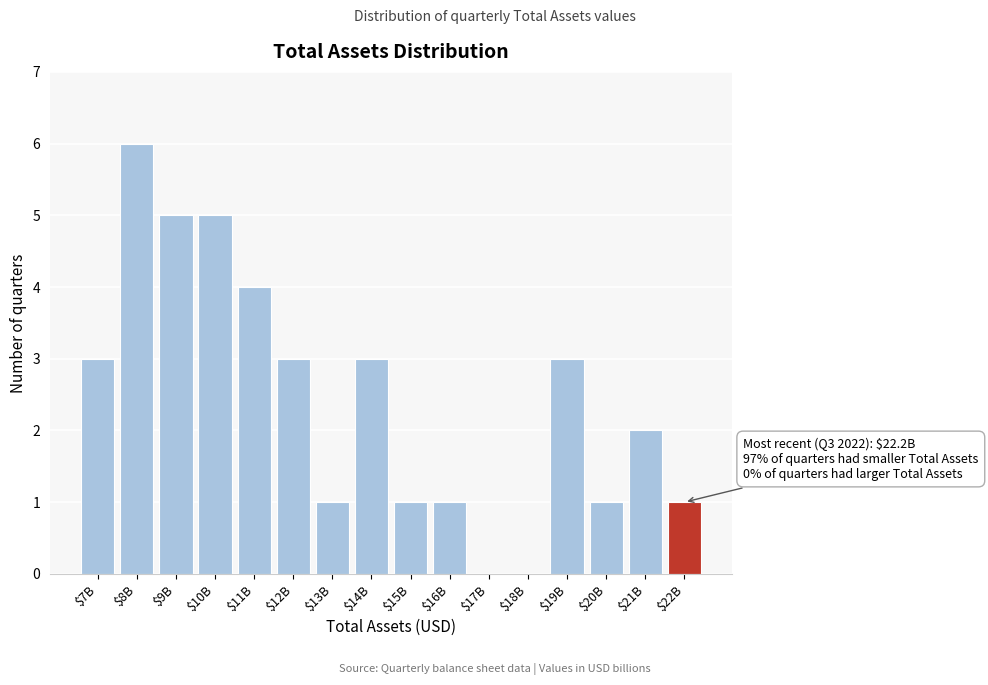

The chart shows a value of 0 at $15B. True or false?

False